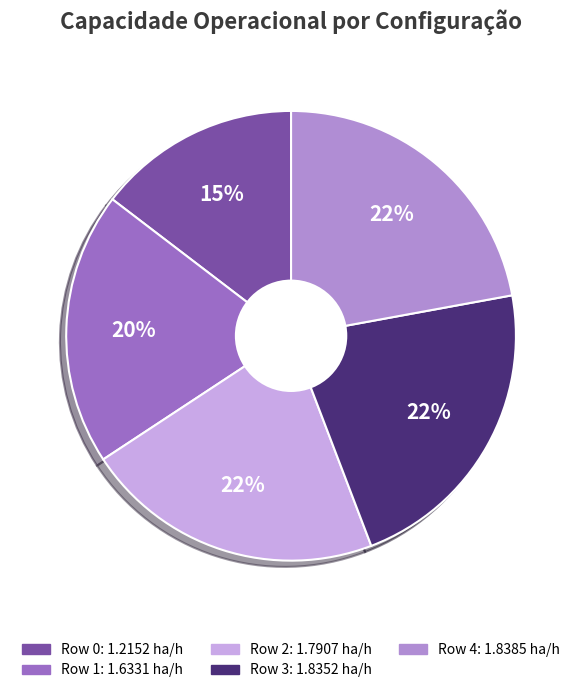

To the nearest percent, what is the average slice percentage?

20%